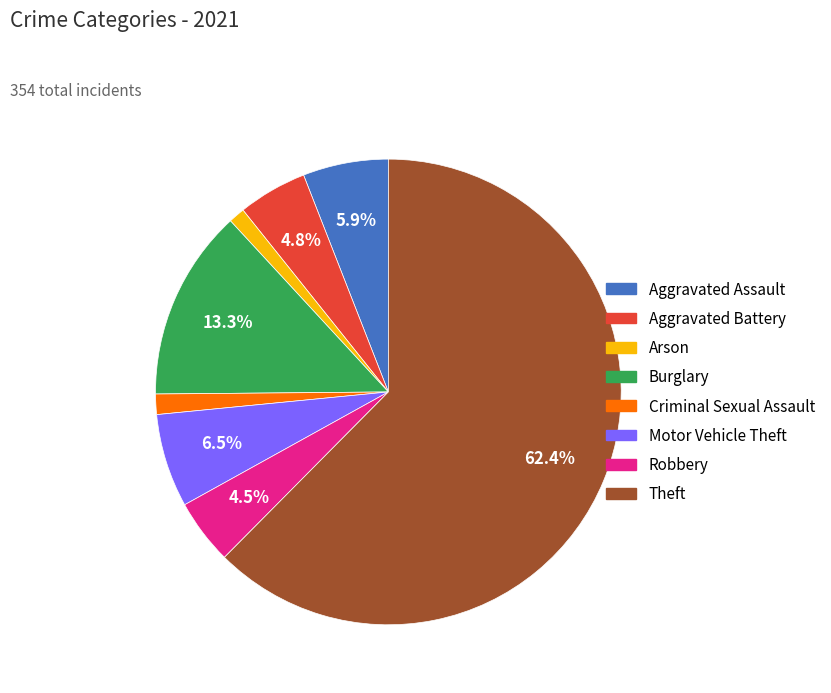

What percentage do Robbery and Burglary together represent?

17.8%